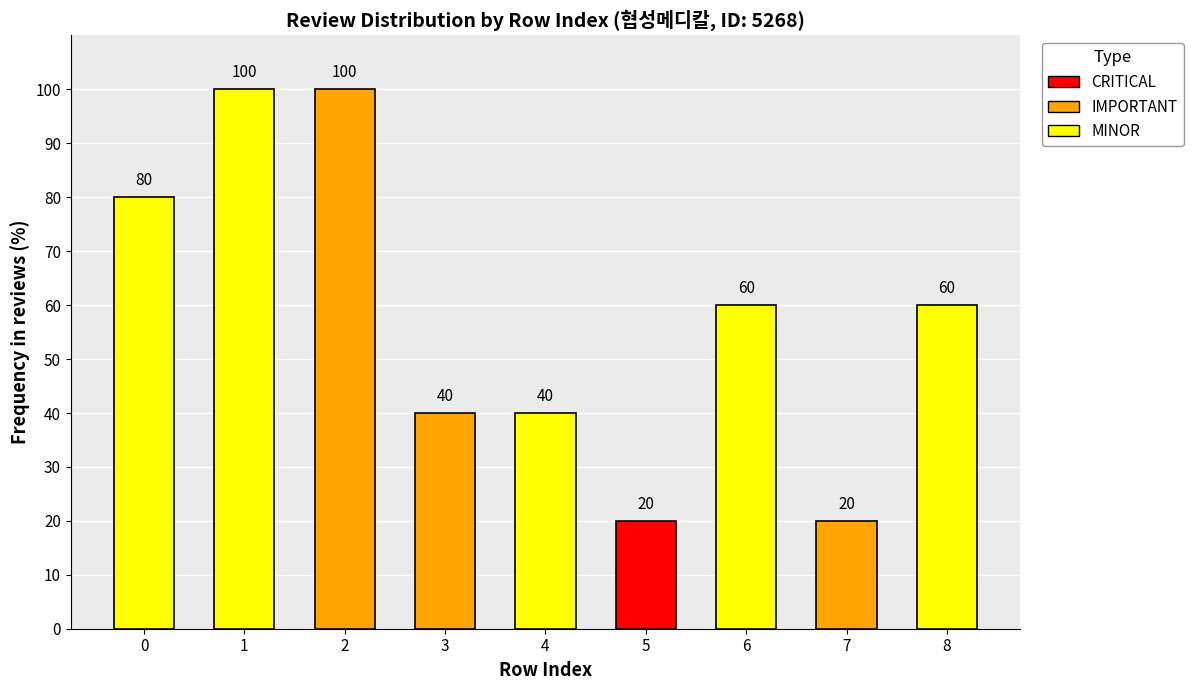

True or false: MINOR has a value of 0 at 7.

True